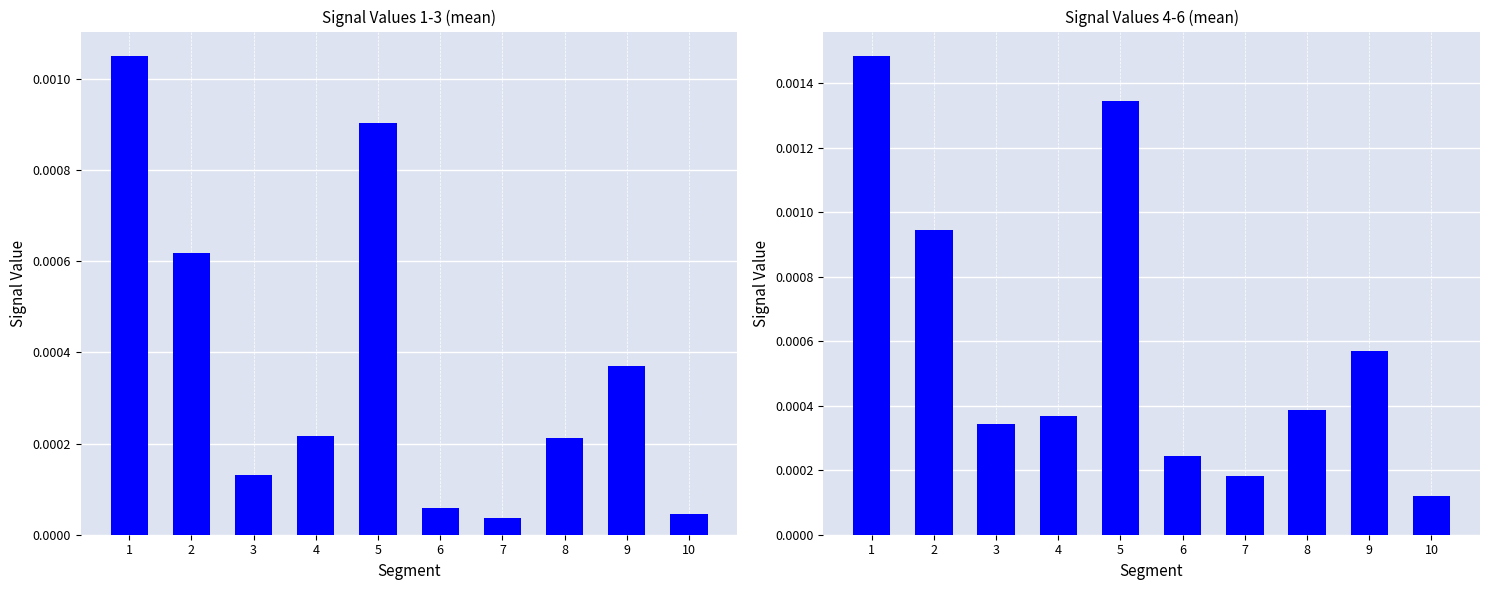

Which series has the largest total across all categories?

Signal_Value_4-6 mean